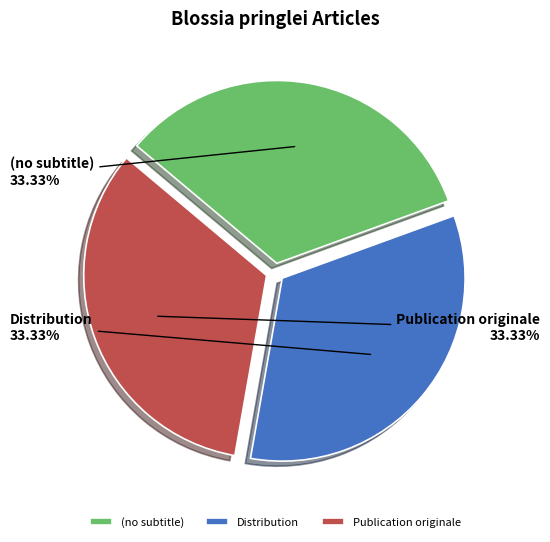

Is the sum of Distribution and (no subtitle) greater than half?

Yes